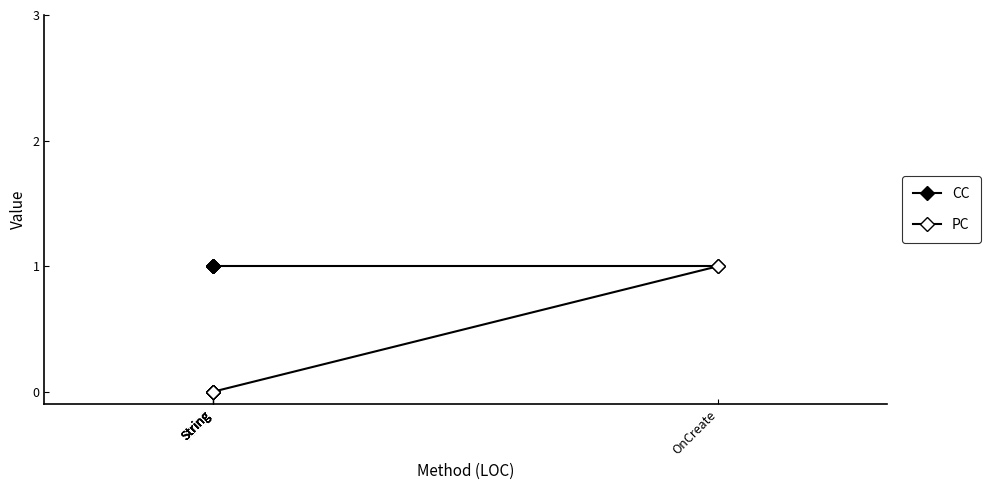

At which category is the sum across all series the highest?

OnCreate